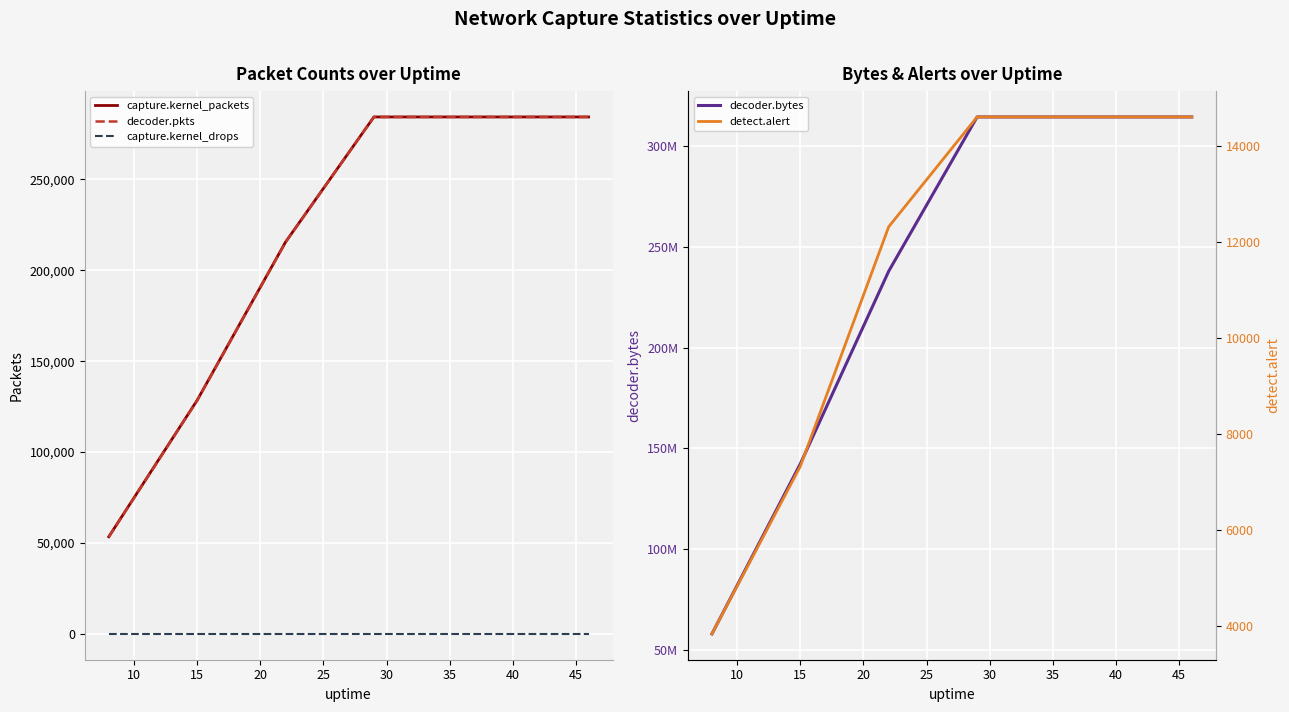

What are all the series names shown in the legend?

capture.kernel_packets, decoder.pkts, capture.kernel_drops, decoder.bytes, detect.alert